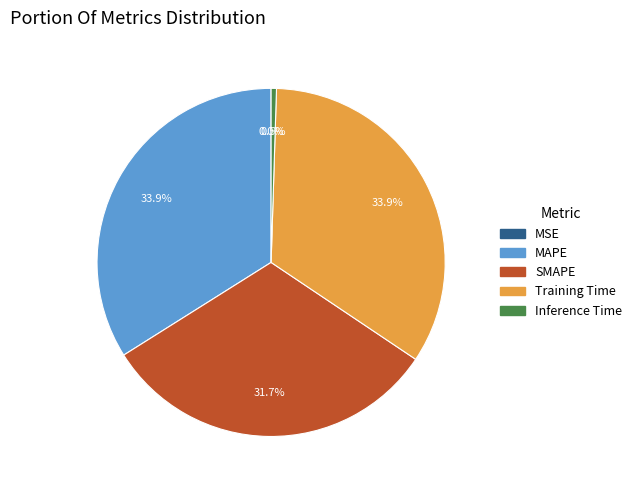

Does MAPE account for over 50% of the chart?

No